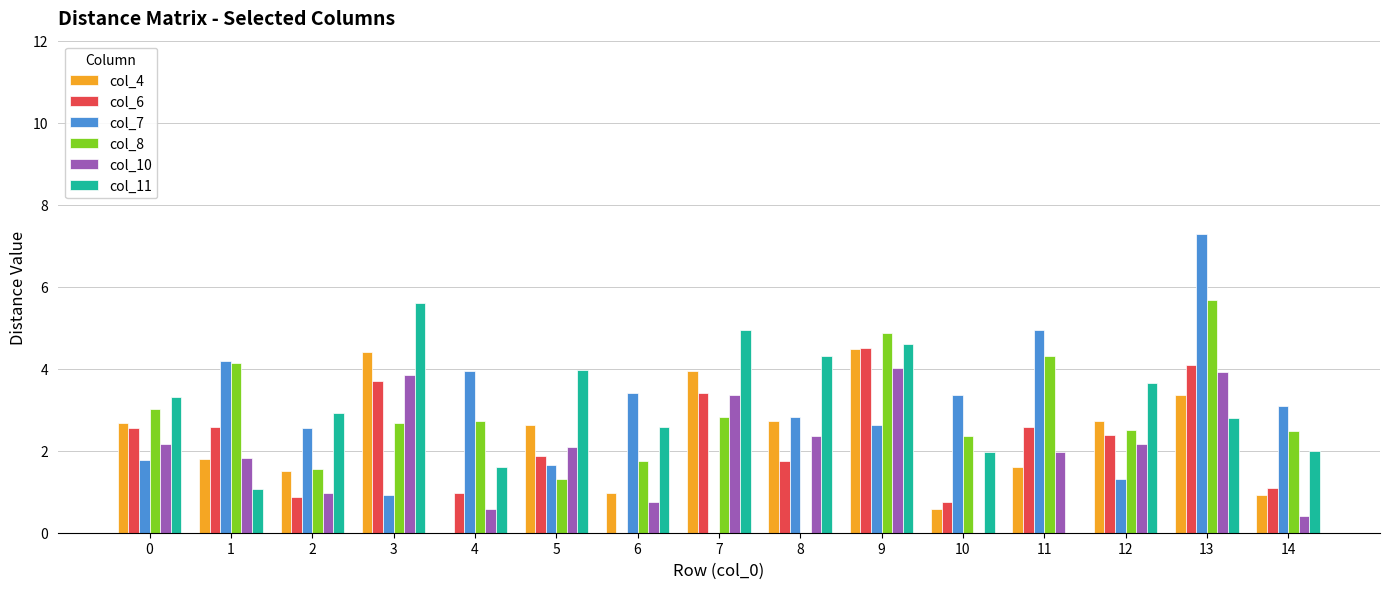

Which series changed the most between 3 and 14?

col_11